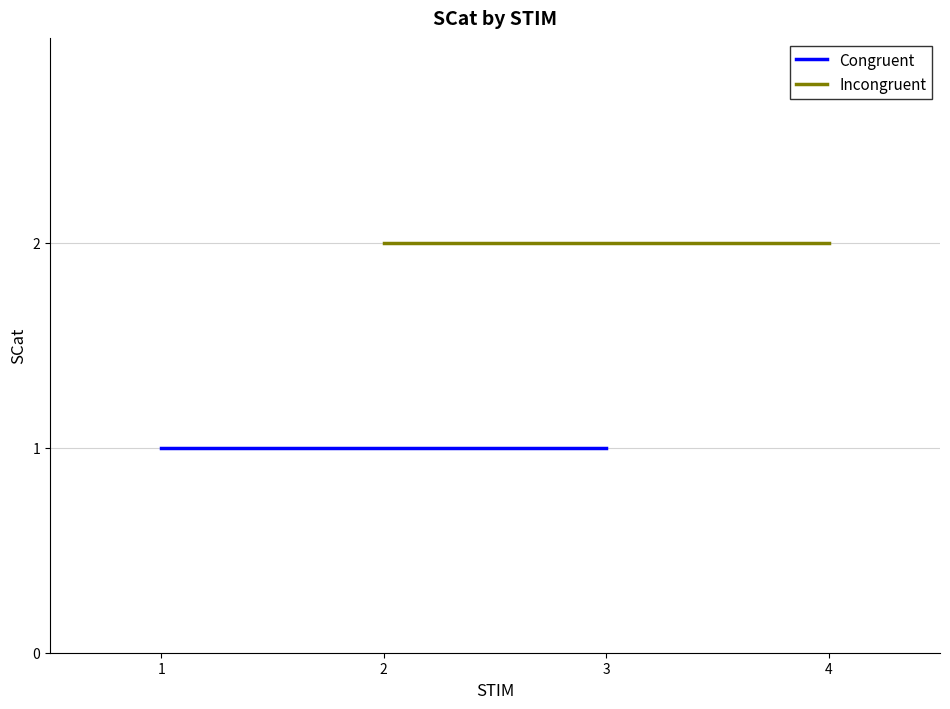

How many lines are shown in the chart?

2